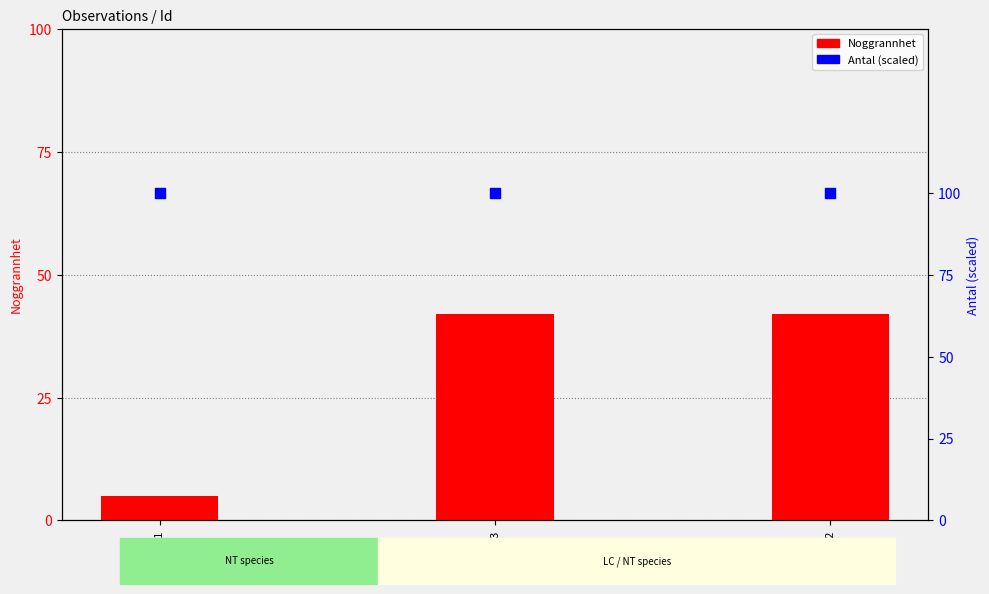

Is the value of Antal (scaled) at 61033291 greater than the value of Noggrannhet at 61113203?

Yes